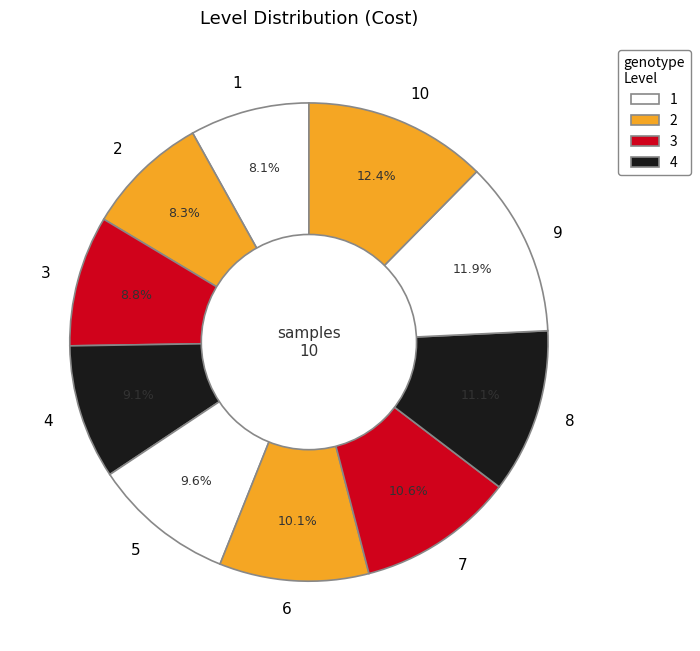

What is the total percentage of 6 and 1?

18.2%